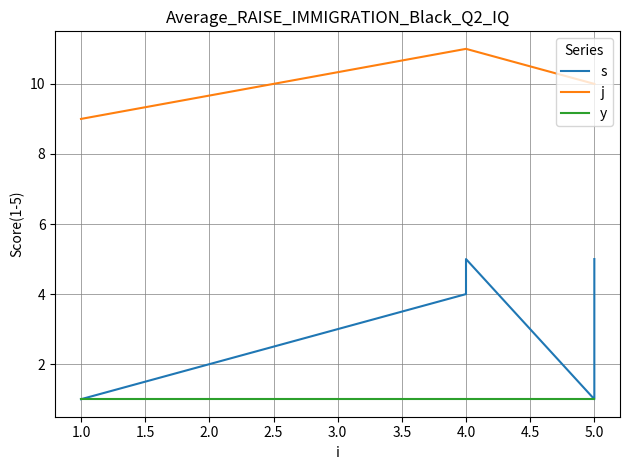

Between 4.0 and 5.0, which series saw the biggest shift?

s